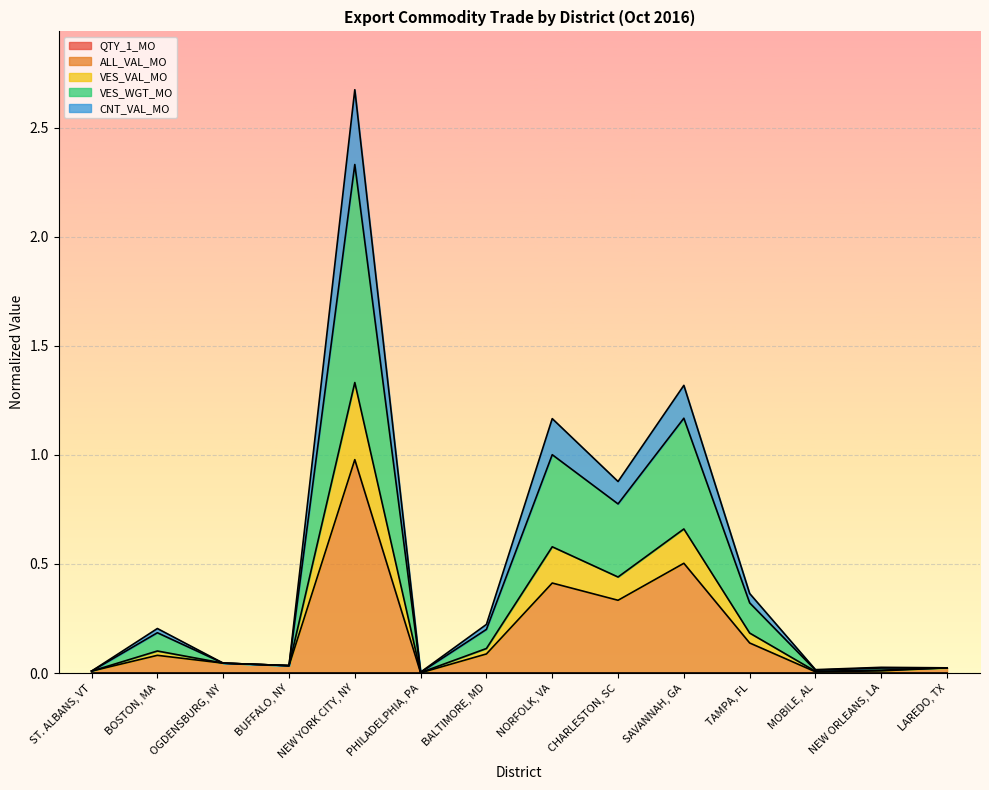

At which category is the sum across all series the highest?

NEW YORK CITY, NY